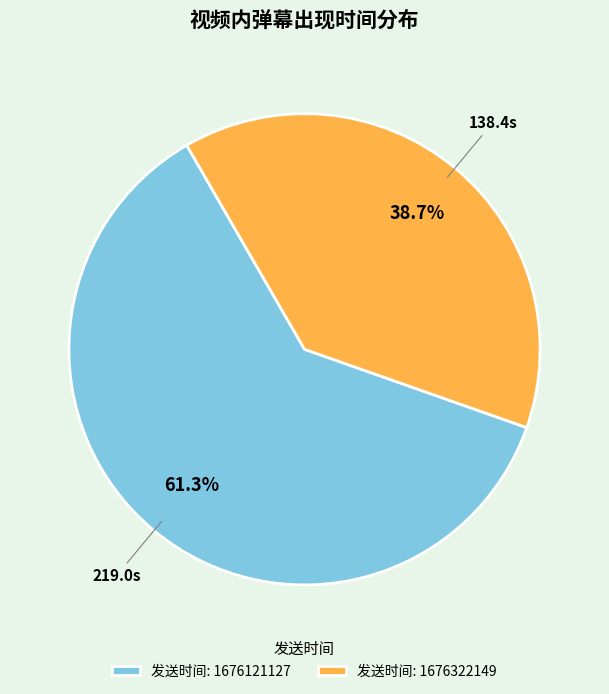

What is the ratio of the value at 发送时间: 1676121127 to the value at 发送时间: 1676322149?

1.6